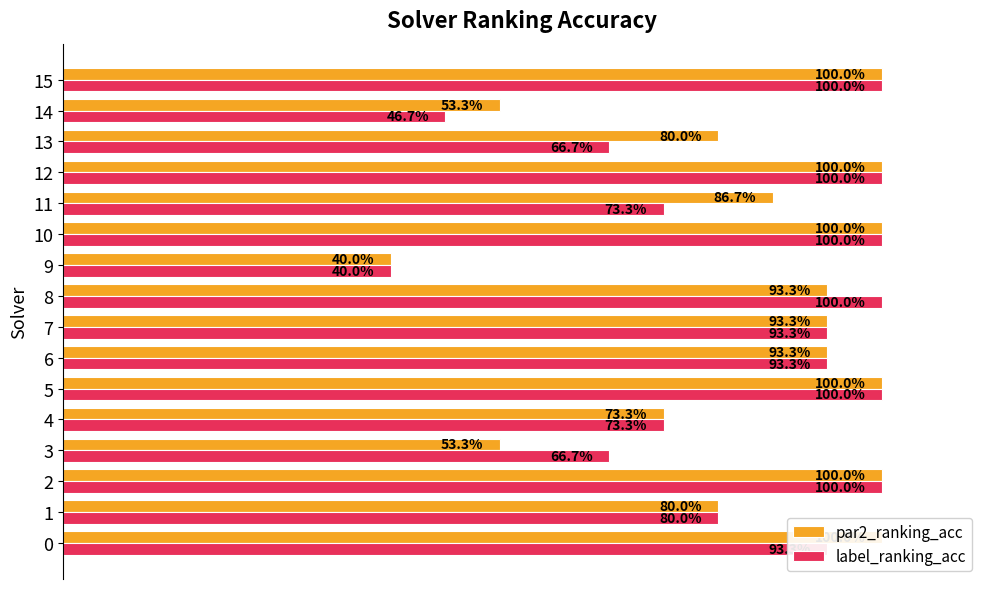

What is the difference between the maximum and minimum values in the par2_ranking_acc series?

0.6